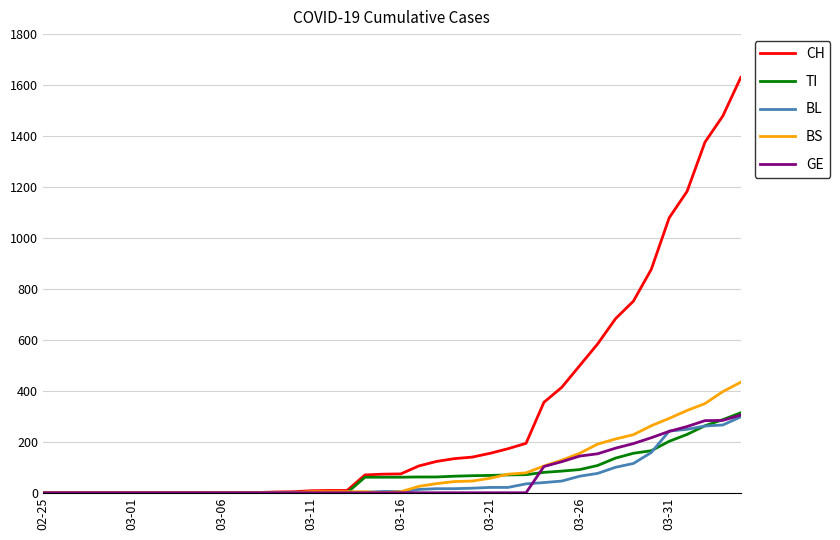

Which series has the largest range (max minus min)?

CH